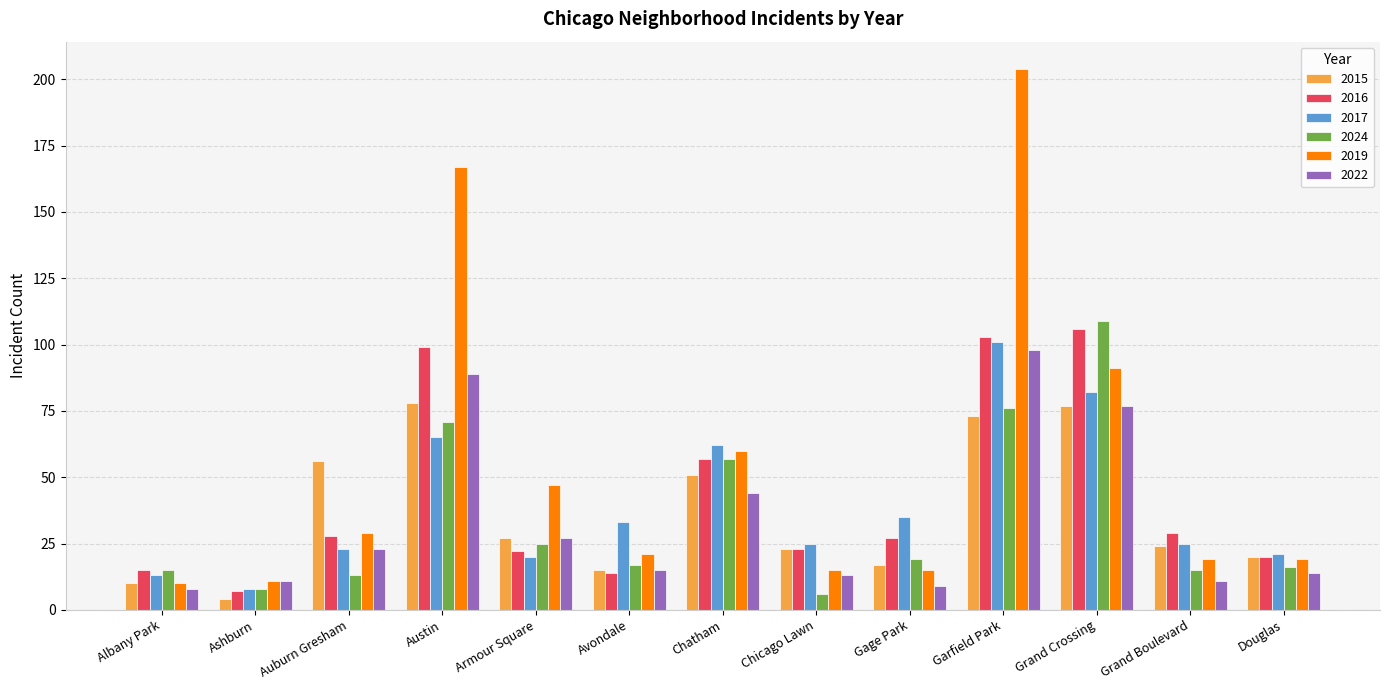

What is the approximate value of 2016 at Grand Crossing, to the nearest 5?

105